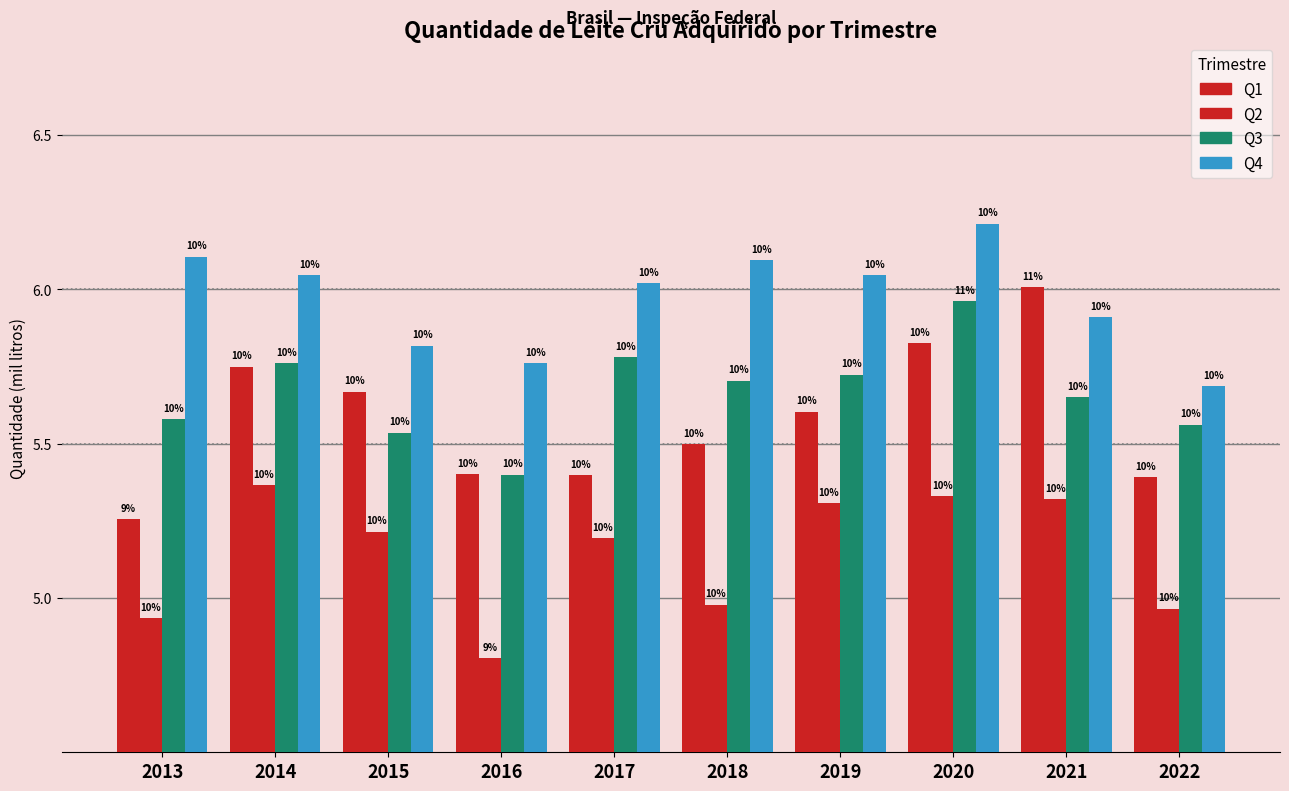

What is the spread (max minus min) of values at 2018?

1.1